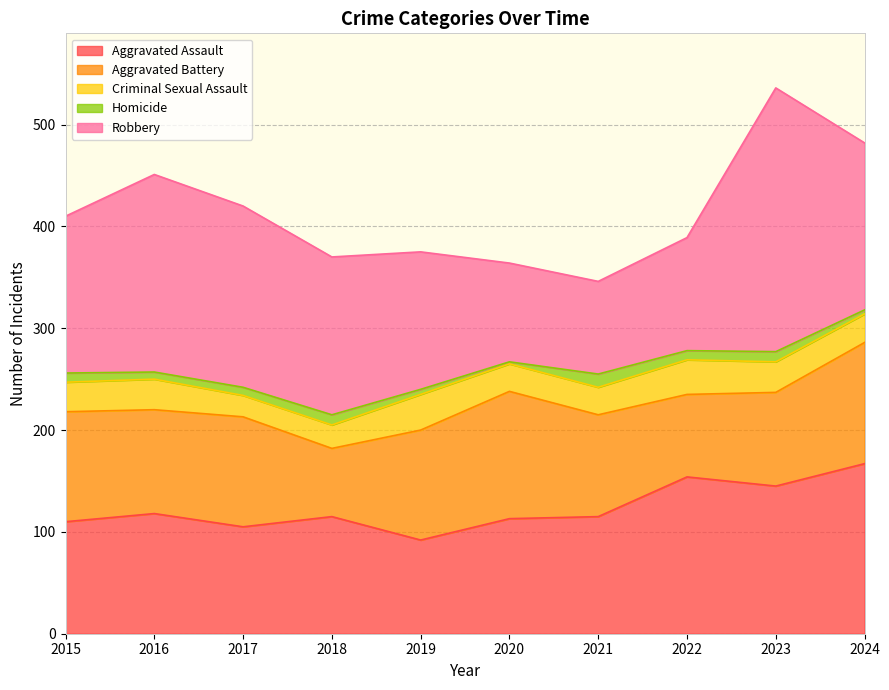

True or false: Criminal Sexual Assault has a value of 15 at 2018.

False